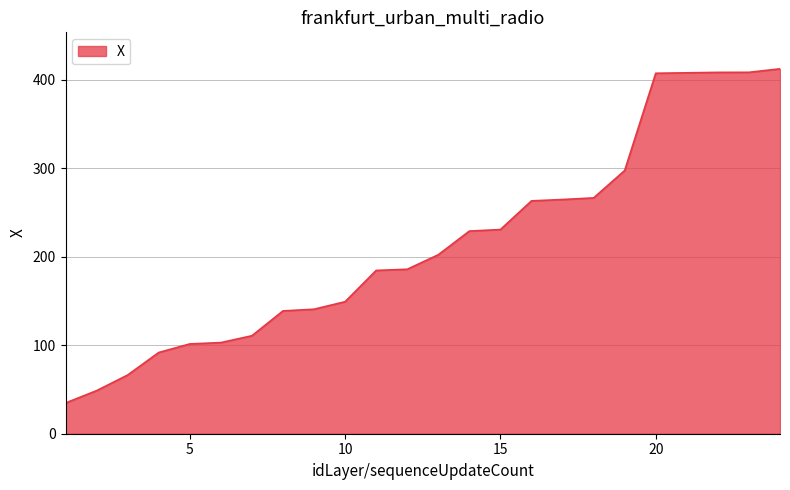

What is the difference between the maximum and minimum values?

377.7